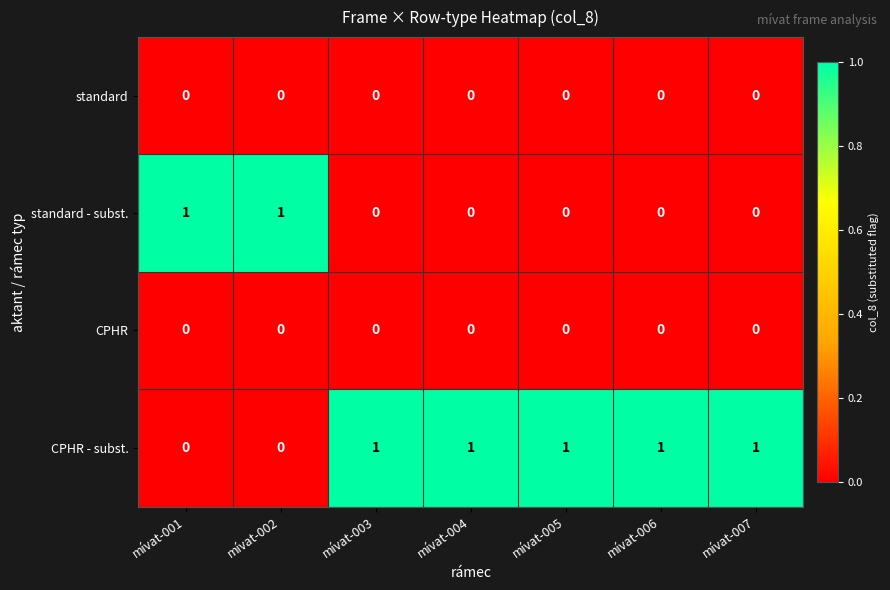

Count the standard - subst. values in the range 0 to 1.

7